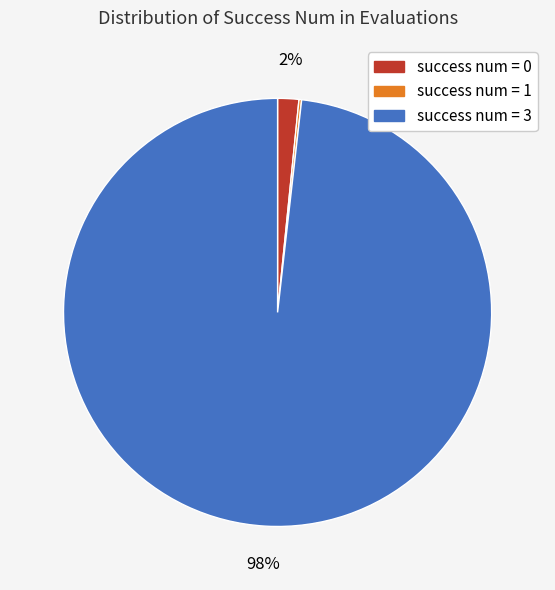

To the nearest percent, what is the average slice percentage?

33%